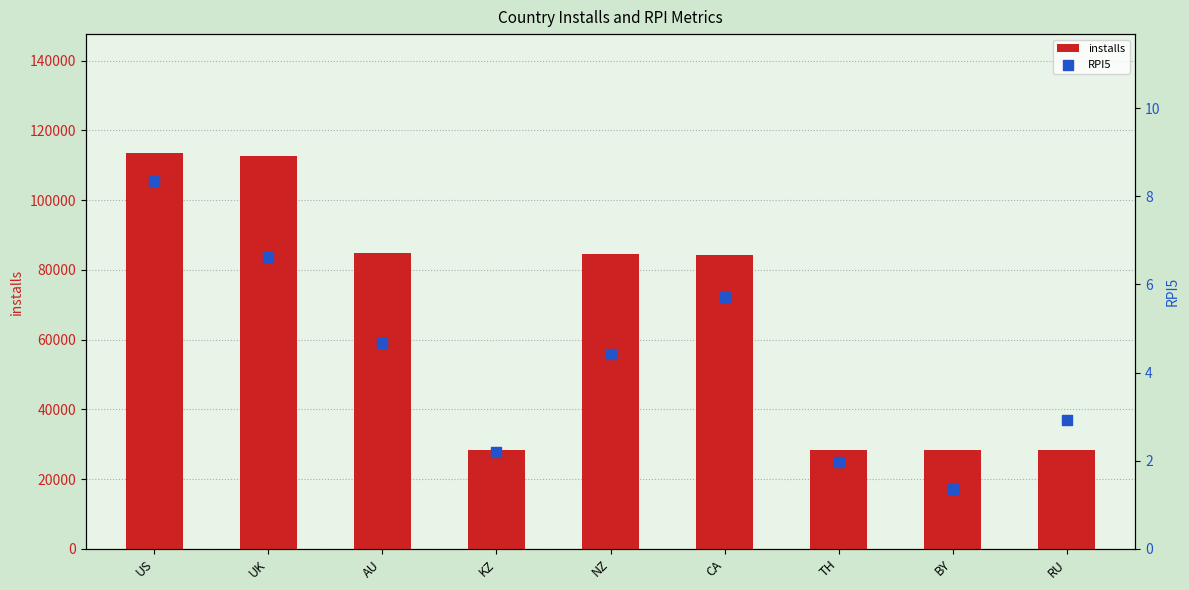

At how many categories does at least one series exceed 13328?

9